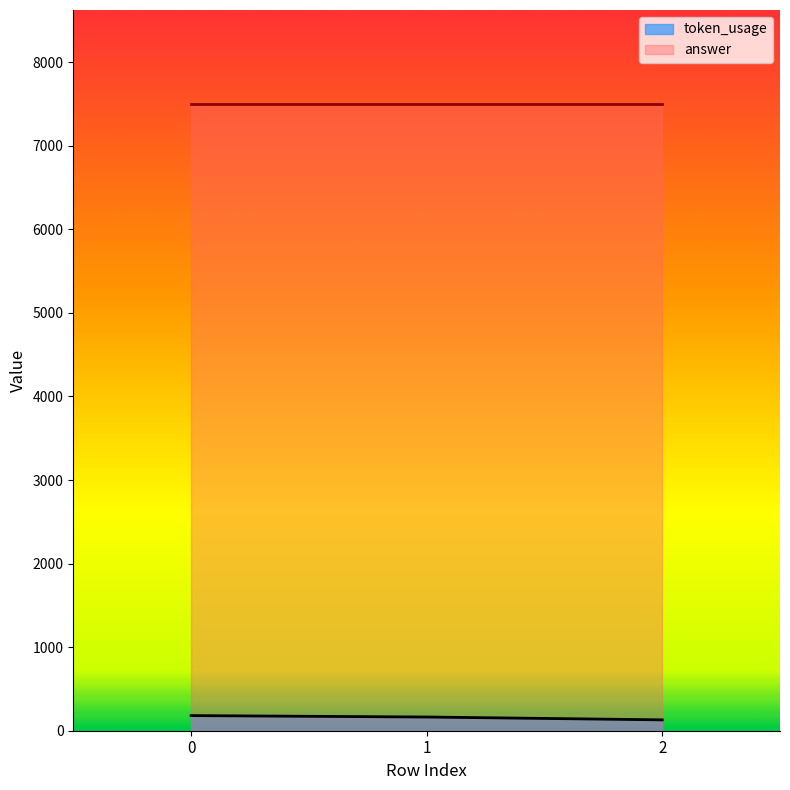

Reading left to right, what are all the values shown in this chart?

0=181	1=164	2=130